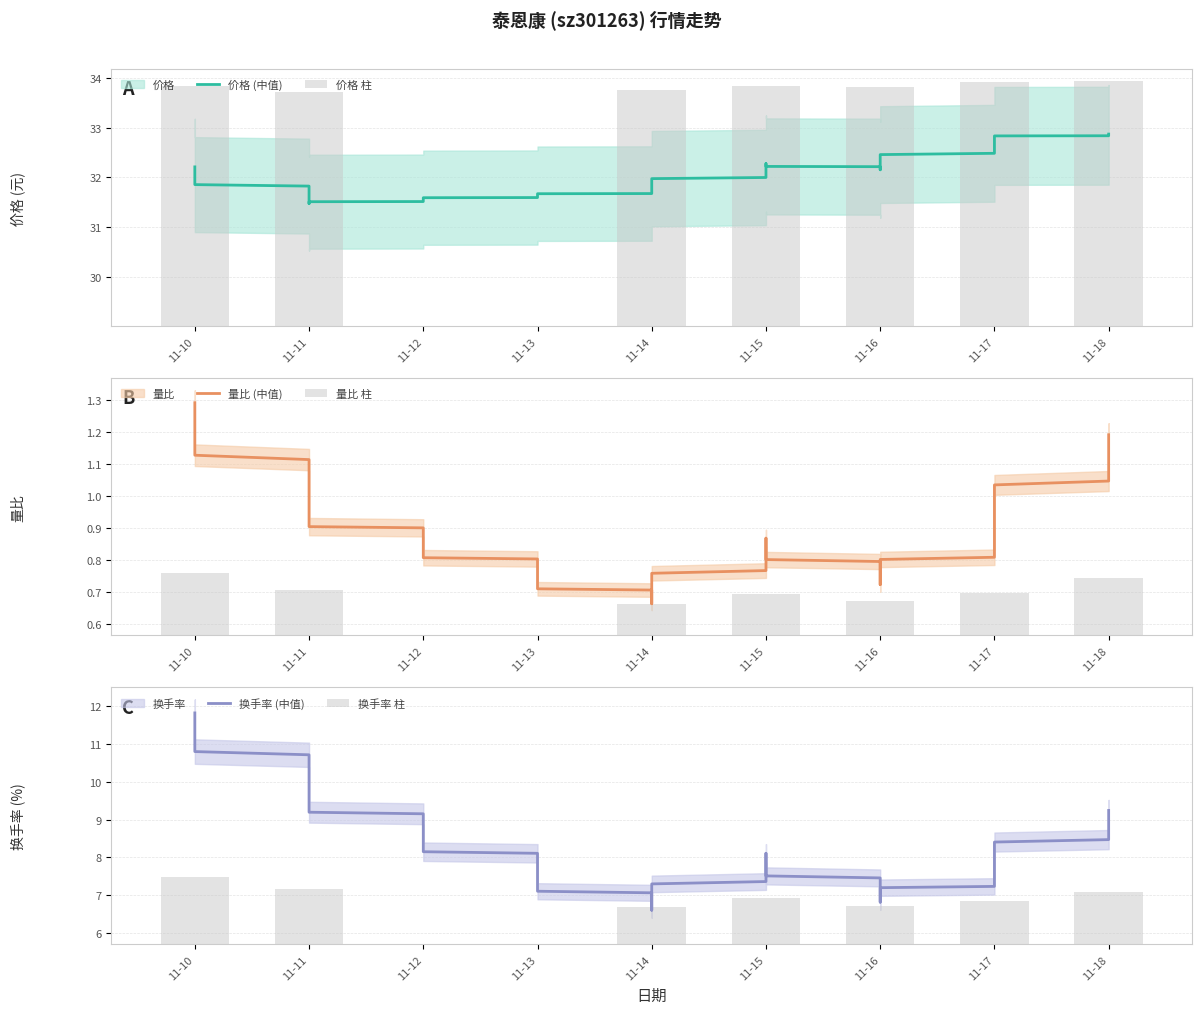

List the series in order of their peak value, lowest first.

量比, 换手率, 价格